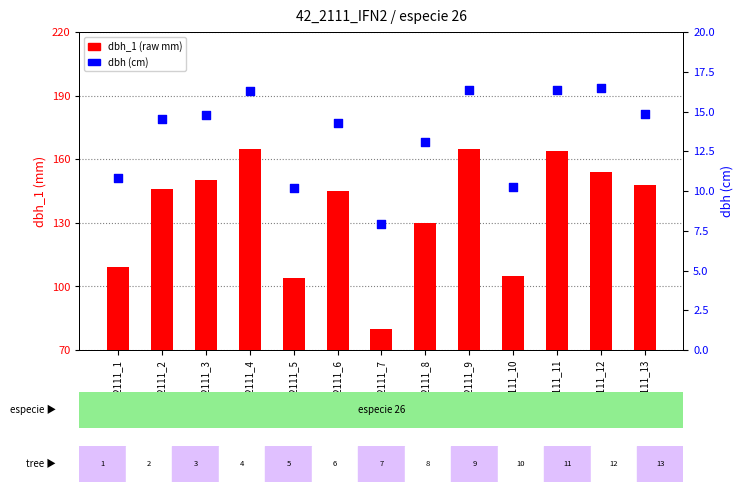

Which series reaches the minimum Y coordinate?

dbh (cm)